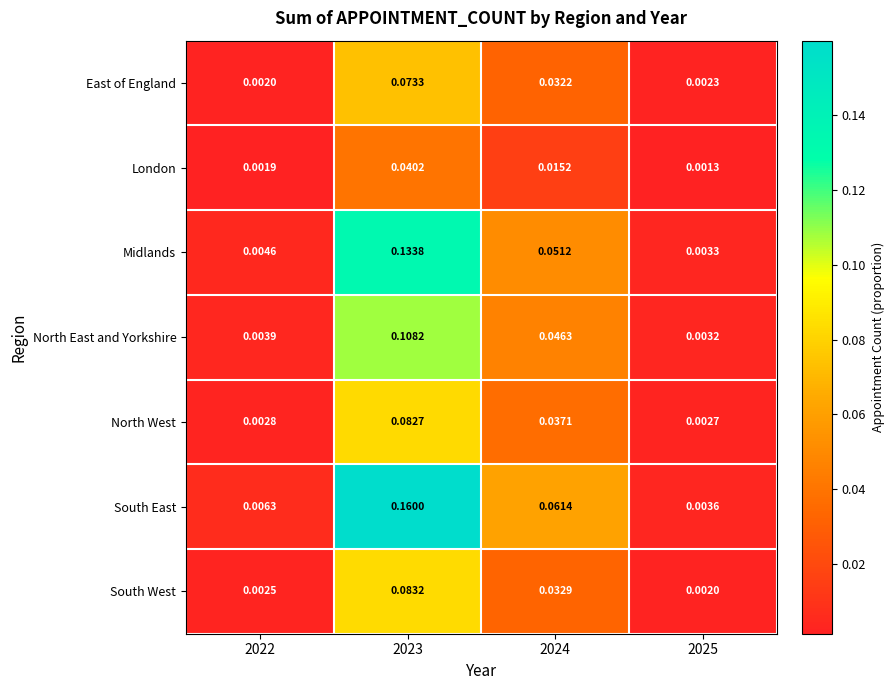

Between 2024 and 2025, which series saw the biggest shift?

South East